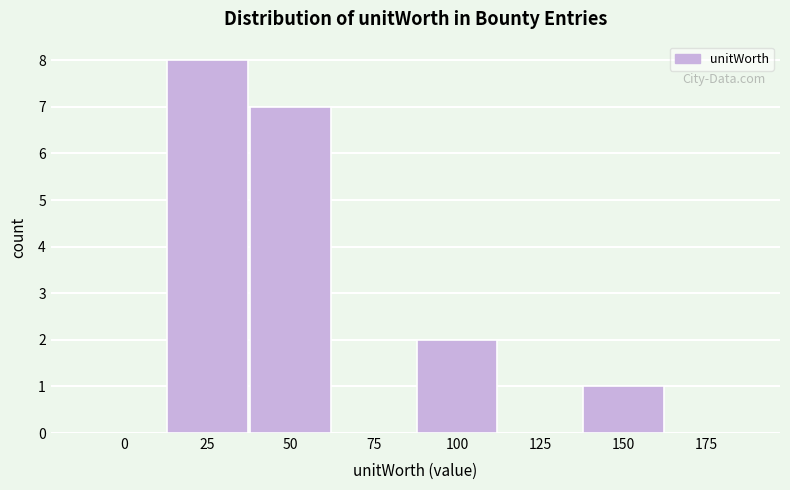

Reading left to right, transcribe all the data shown in this chart.

0=0	25=8	50=7	75=0	100=2	125=0	150=1	175=0